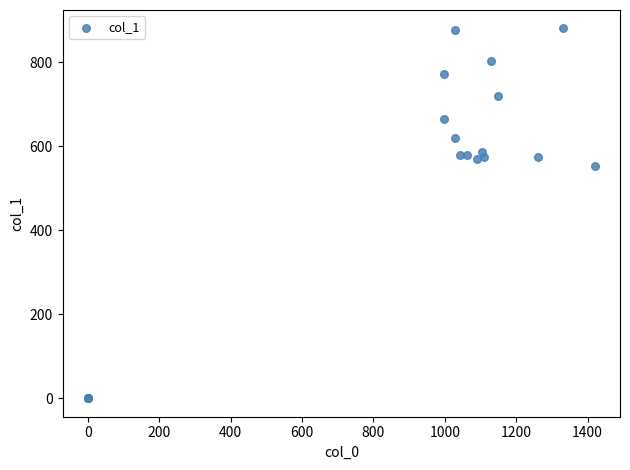

What Y value in the scatter plot is closest to 440?

553.5